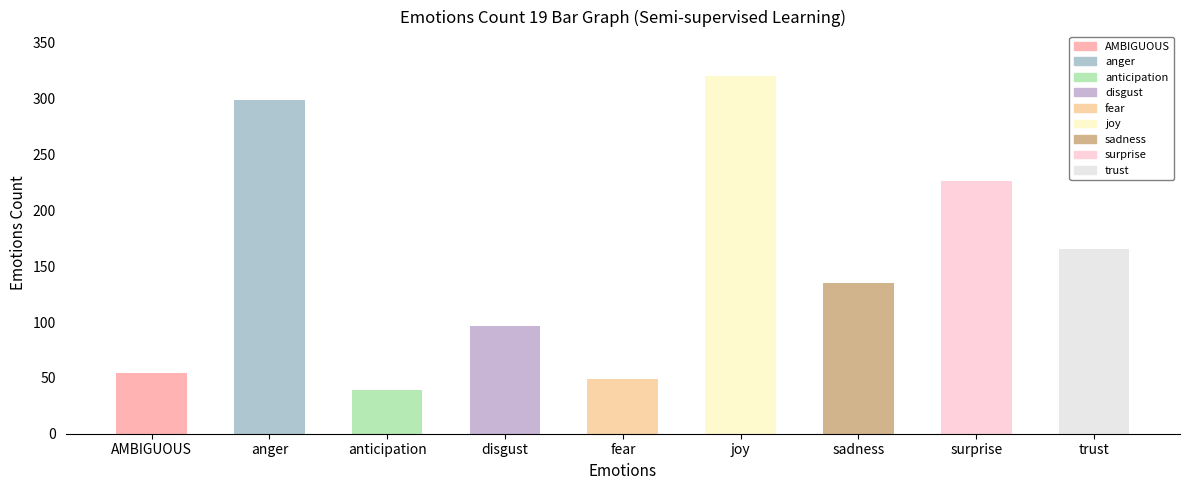

How many bars are there in total?

9